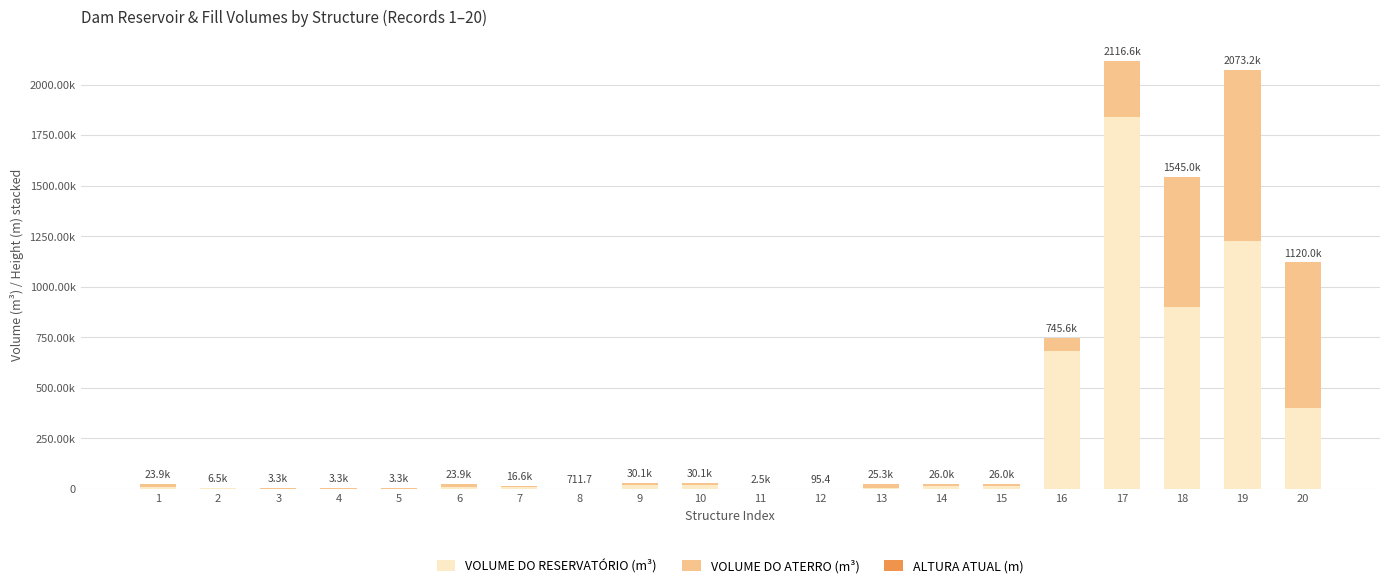

What is the sum of all VOLUME DO ATERRO (m³) values?

2656799.9